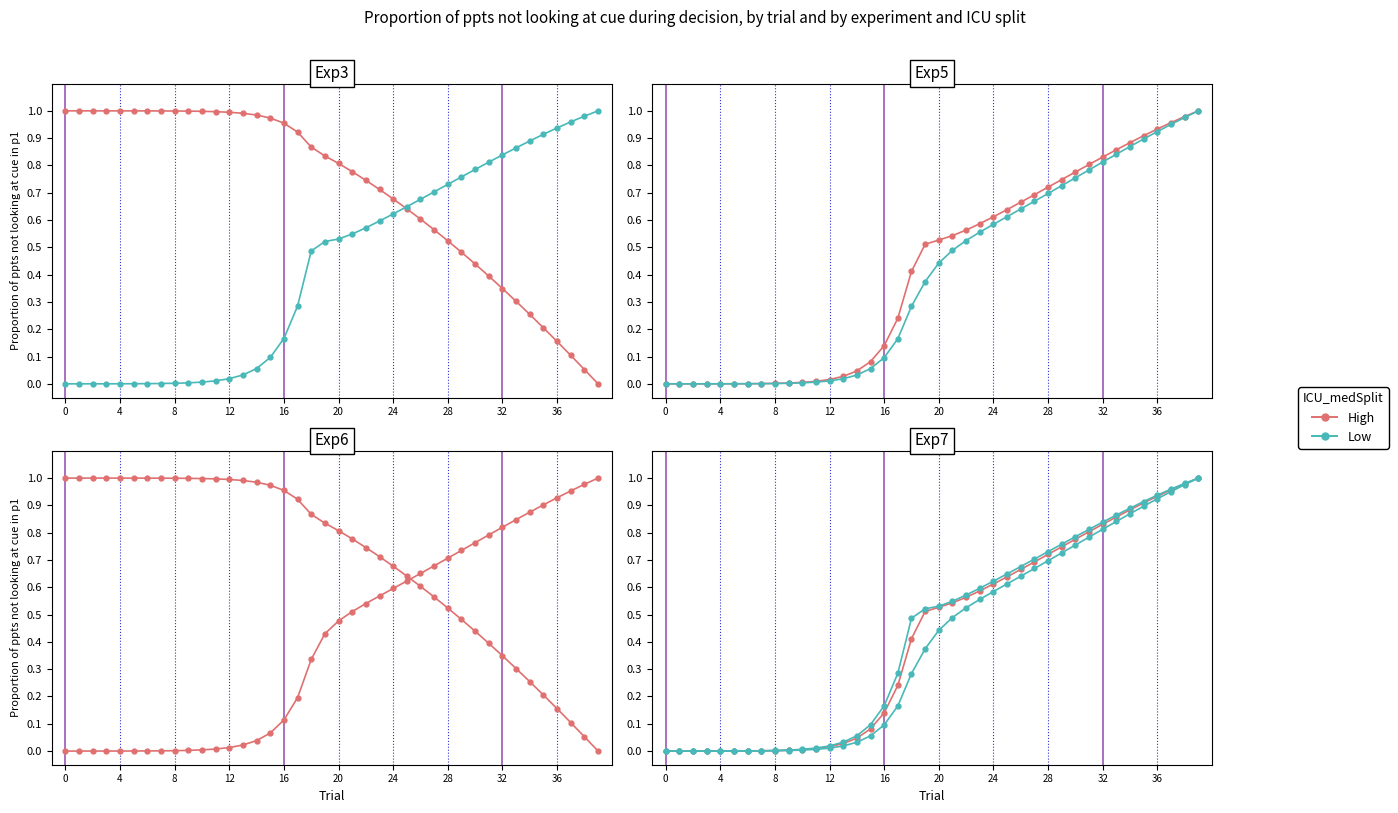

What is the difference between the maximum and minimum values in the Low series?

1.0